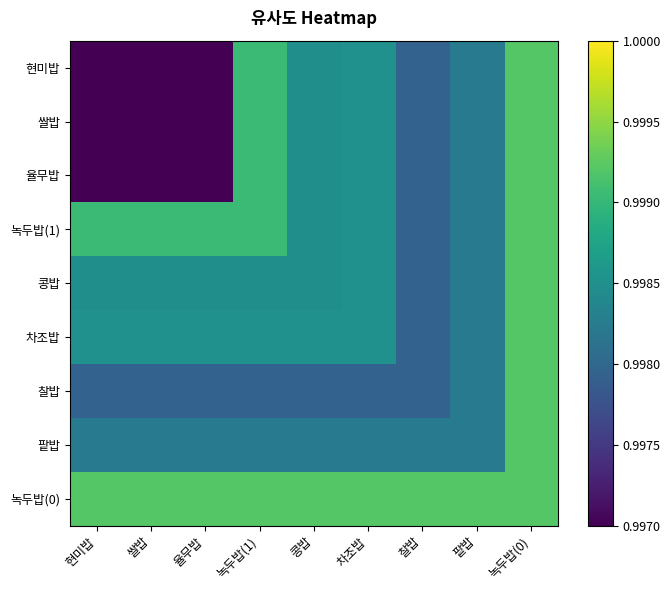

At how many categories does at least one series exceed 0?

9